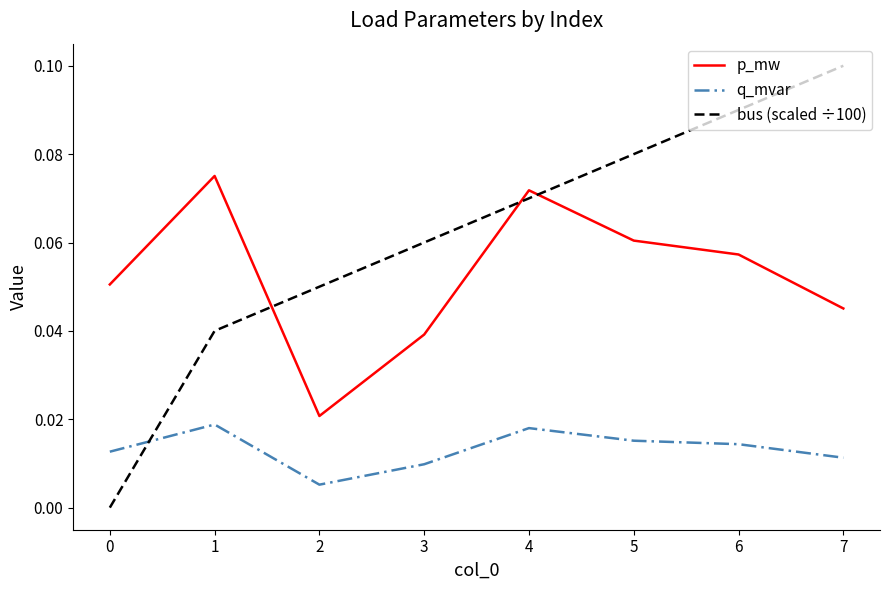

At which category does the chart reach its peak across all series?

7